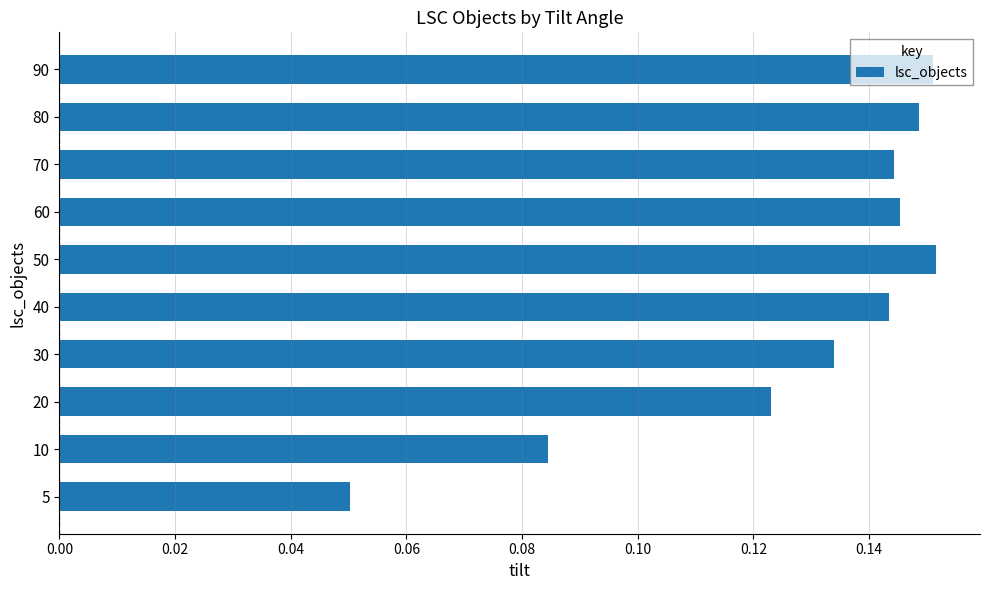

How many values are between 0 and 1?

10